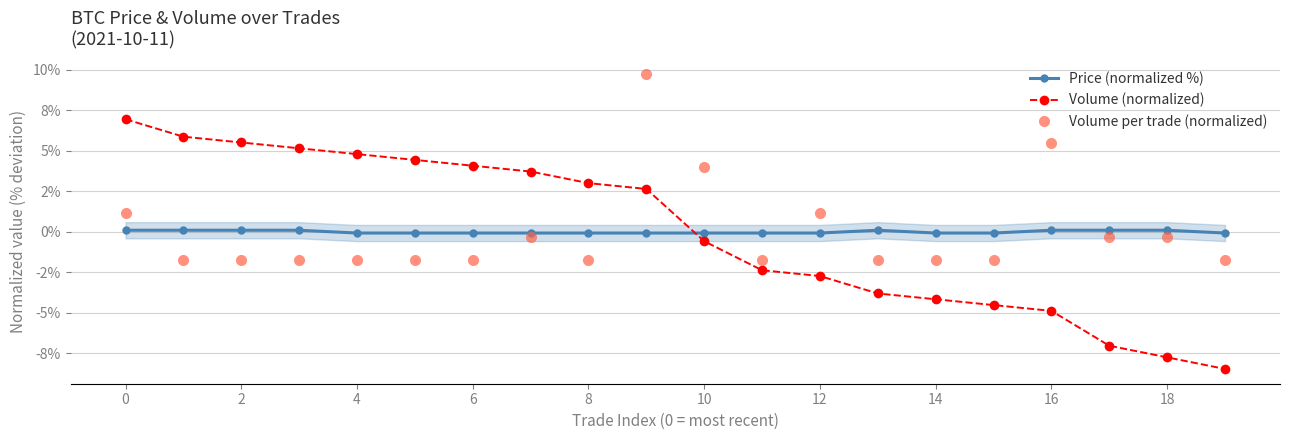

How many categories are shown in the chart?

20